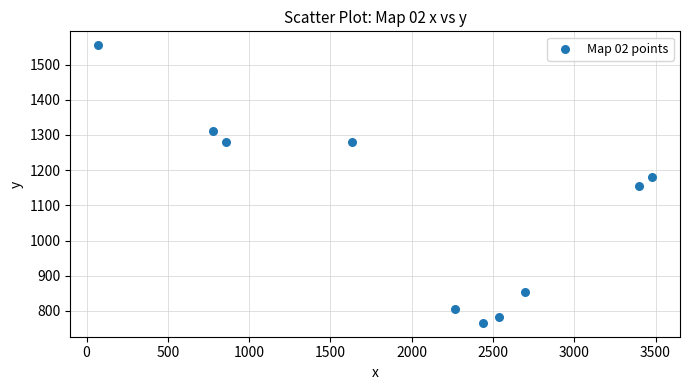

What is the average X value?

2016